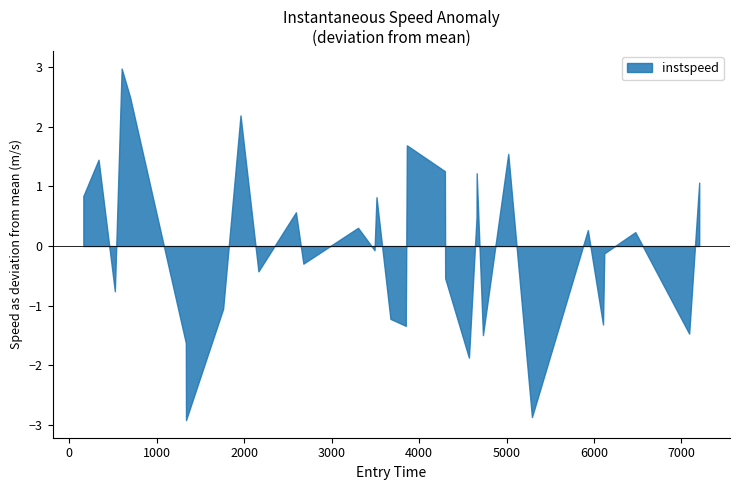

What is the difference between the maximum and second lowest values?

5.8